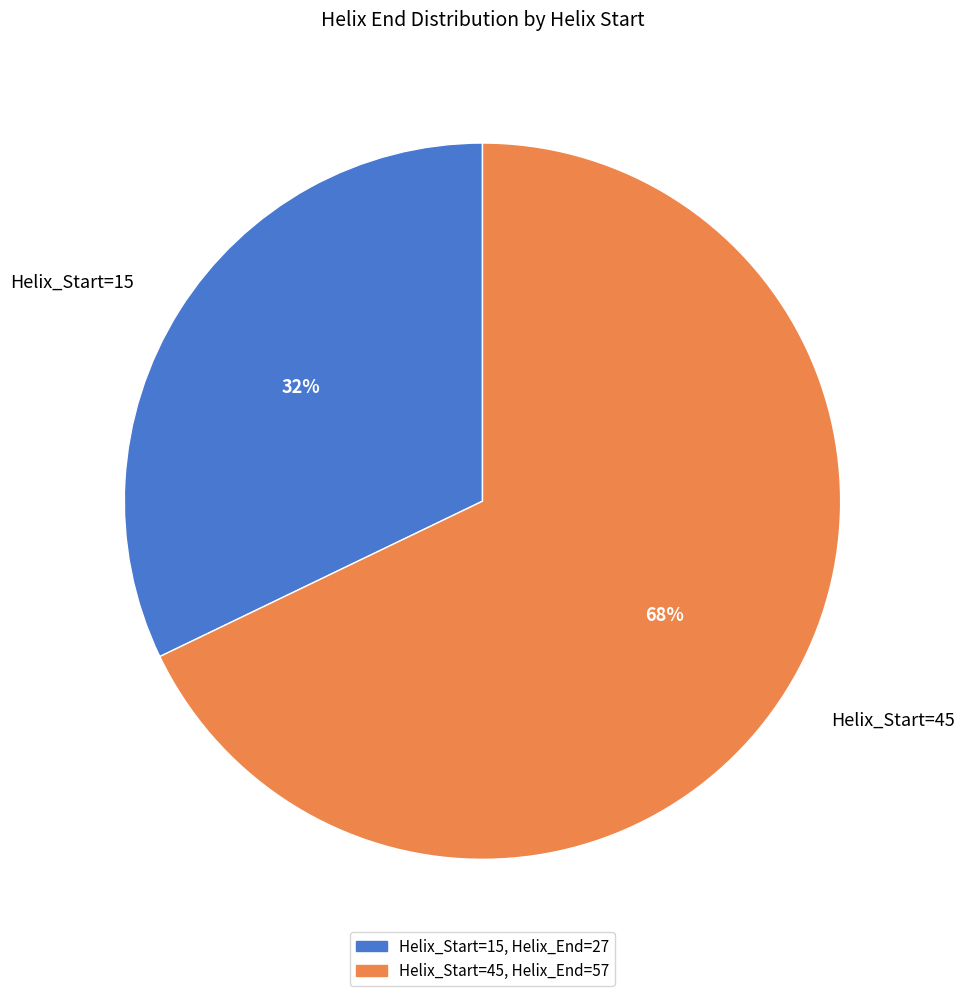

To the nearest percent, what percentage of the pie is Helix_Start=15?

32%